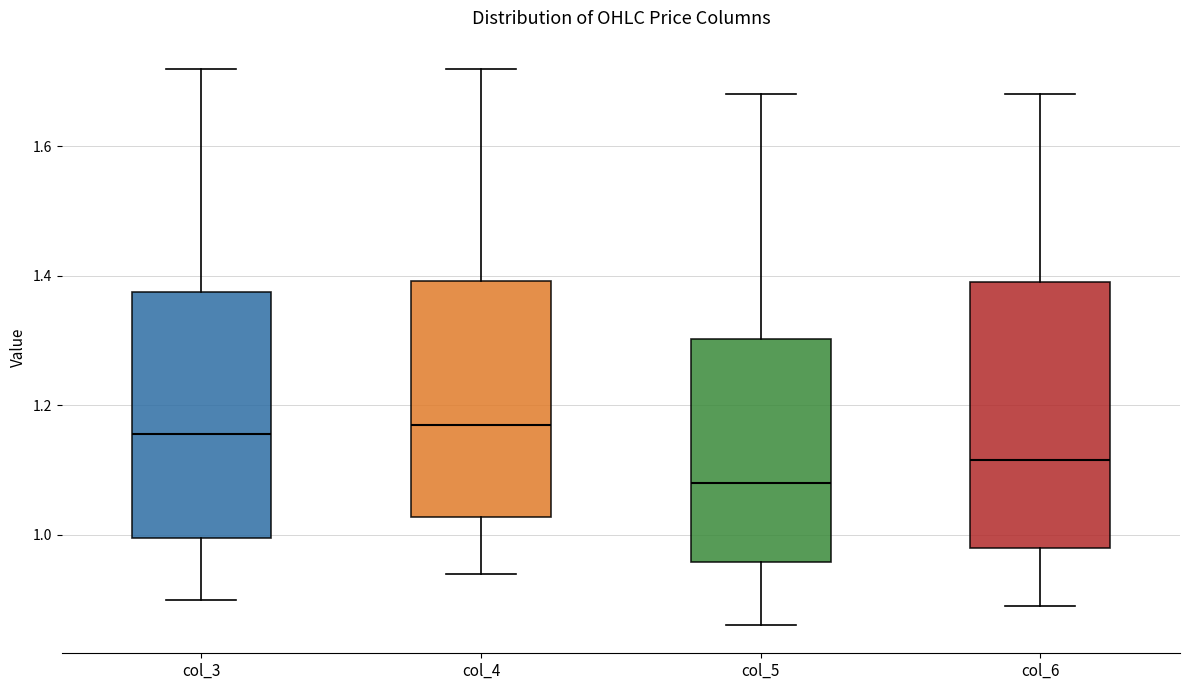

Comparing the boxes themselves (not the whiskers), which one is the tallest?

col_6